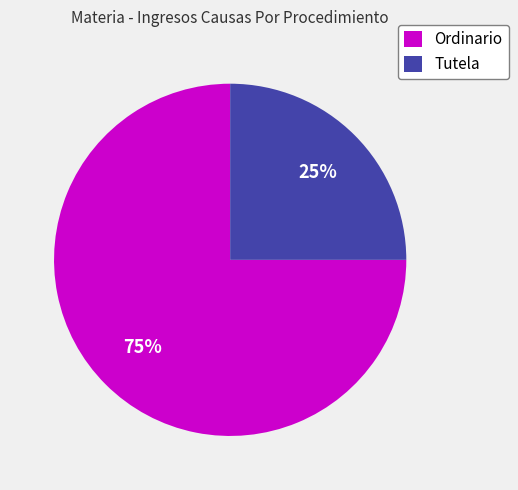

The Tutela slice represents 37% of the pie. True or false?

False